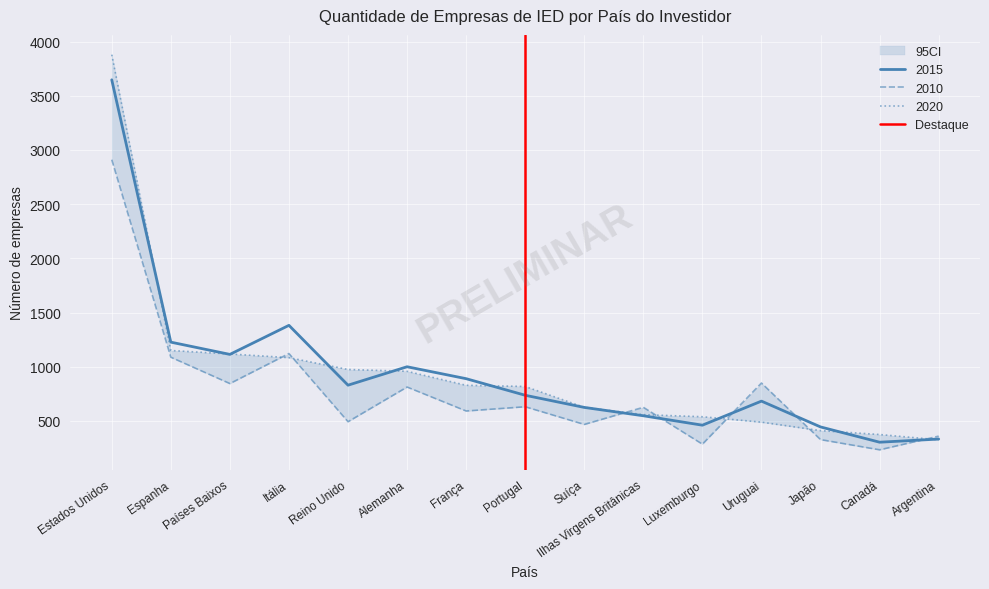

What is the minimum value for 2015?

304